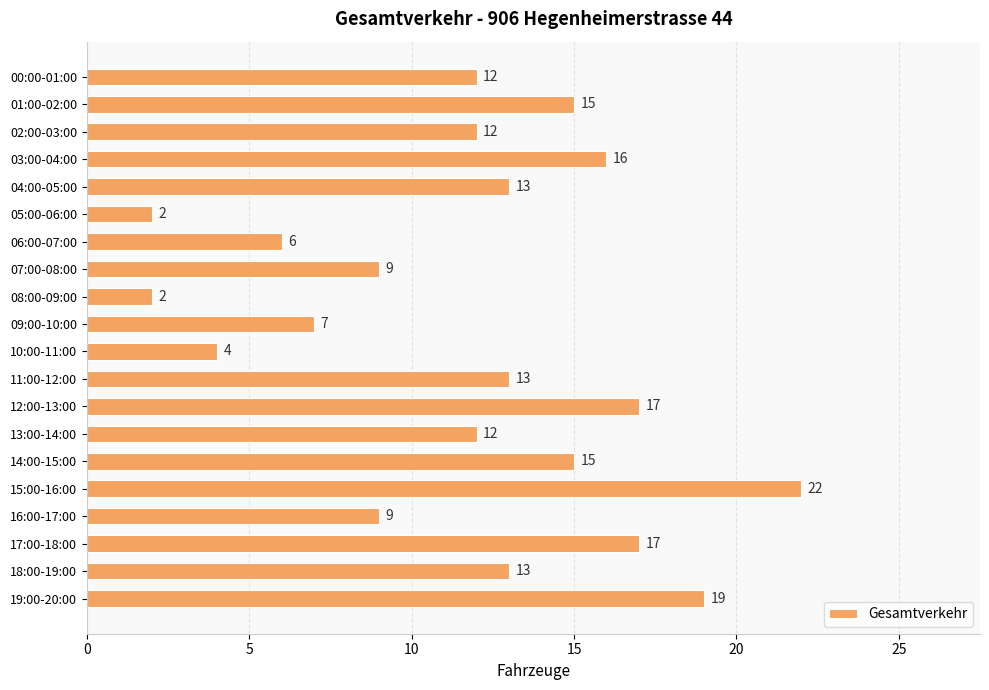

What is the value of the 14th bar from the top?

12